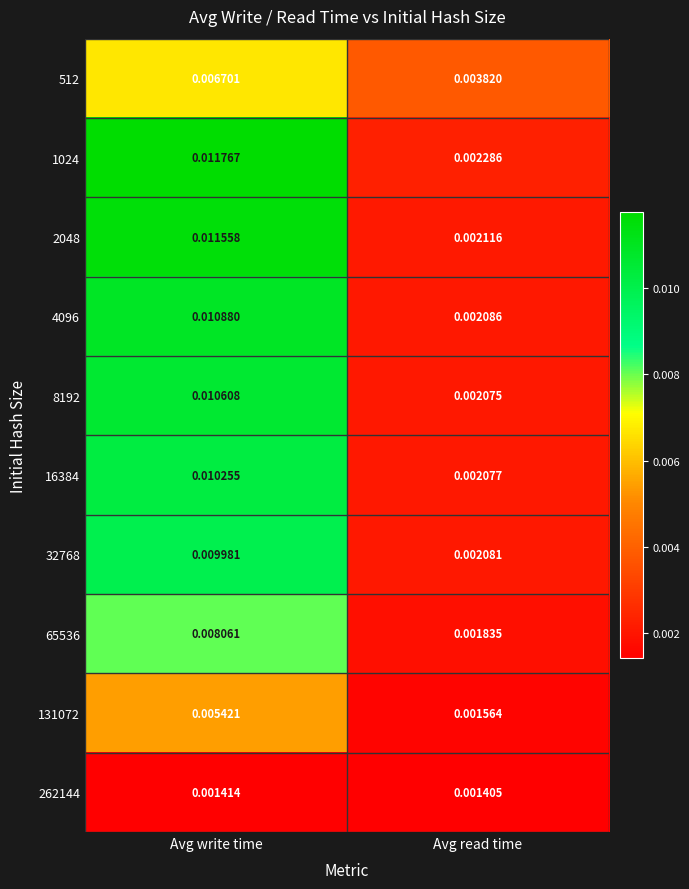

Rank the series at Avg write time from lowest to highest value.

262144, 131072, 512, 65536, 32768, 16384, 8192, 4096, 2048, 1024